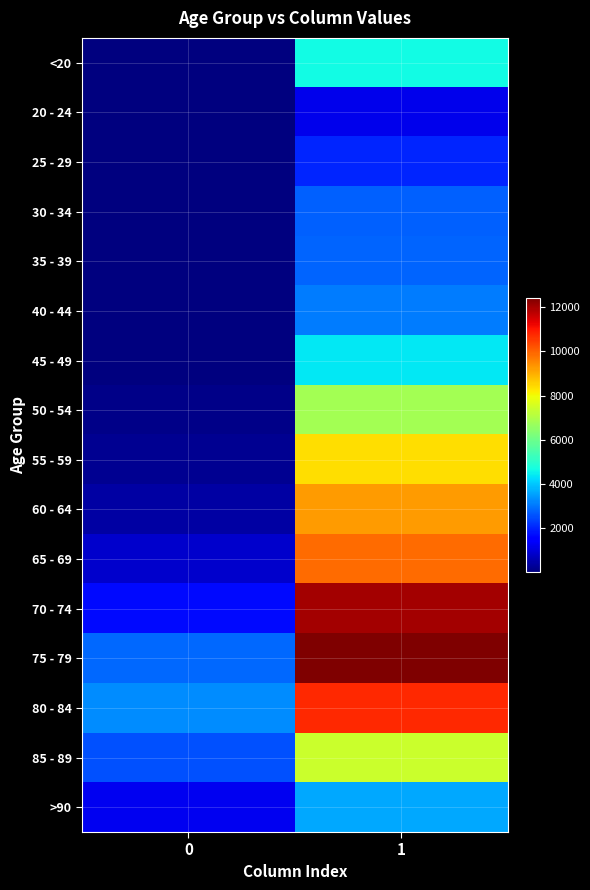

At how many categories does at least one series exceed 5512?

1